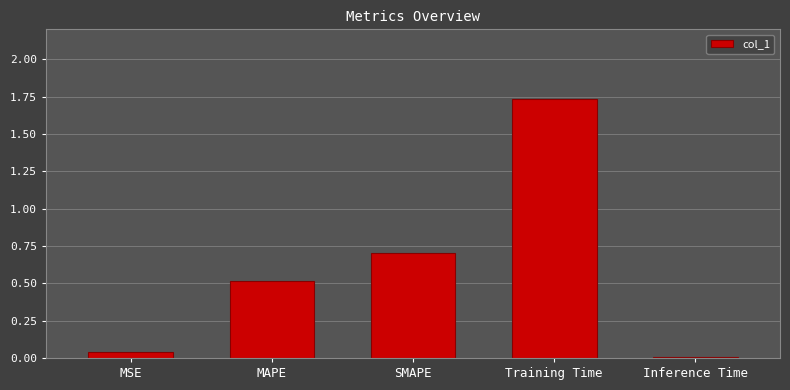

Which has a higher value, MAPE or SMAPE?

SMAPE